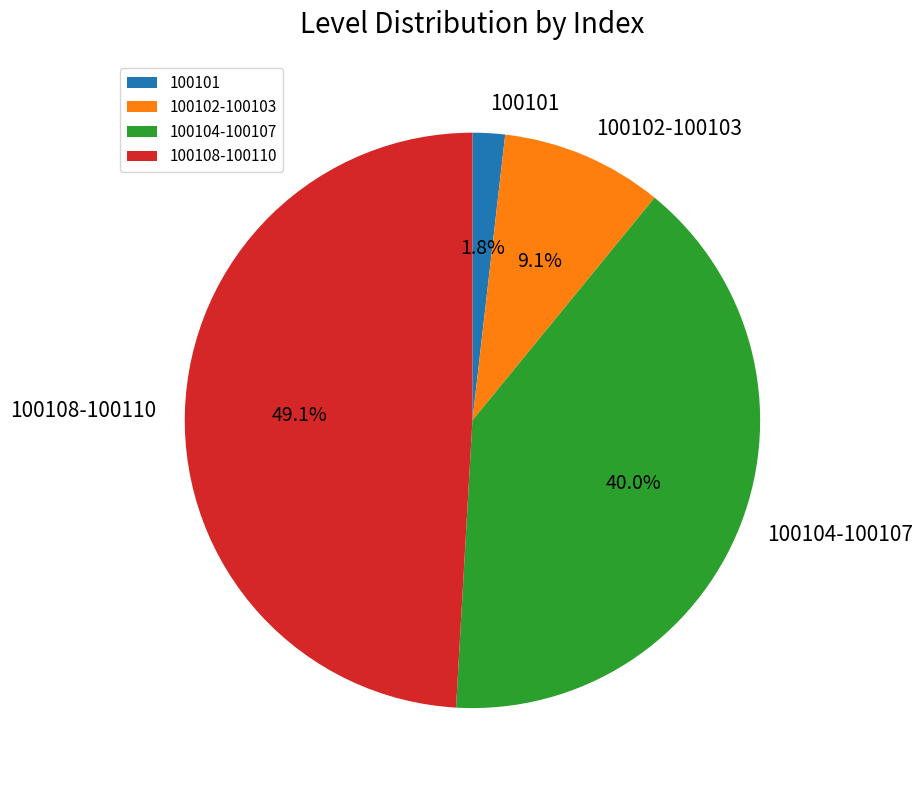

Combined, what portion of the pie is 100108-100110 and 100101?

50.9%